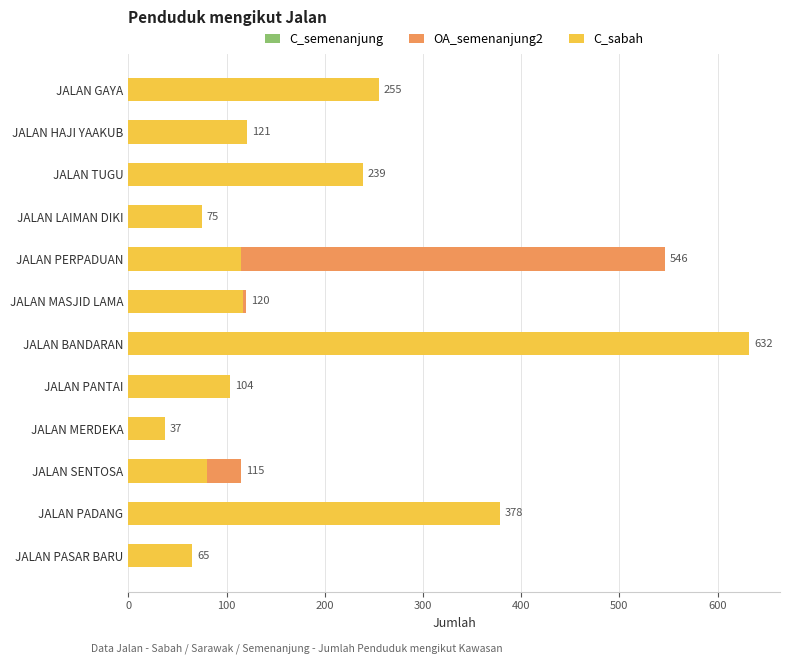

What is the value of the C_sabah bar at the 4th from the left?

75